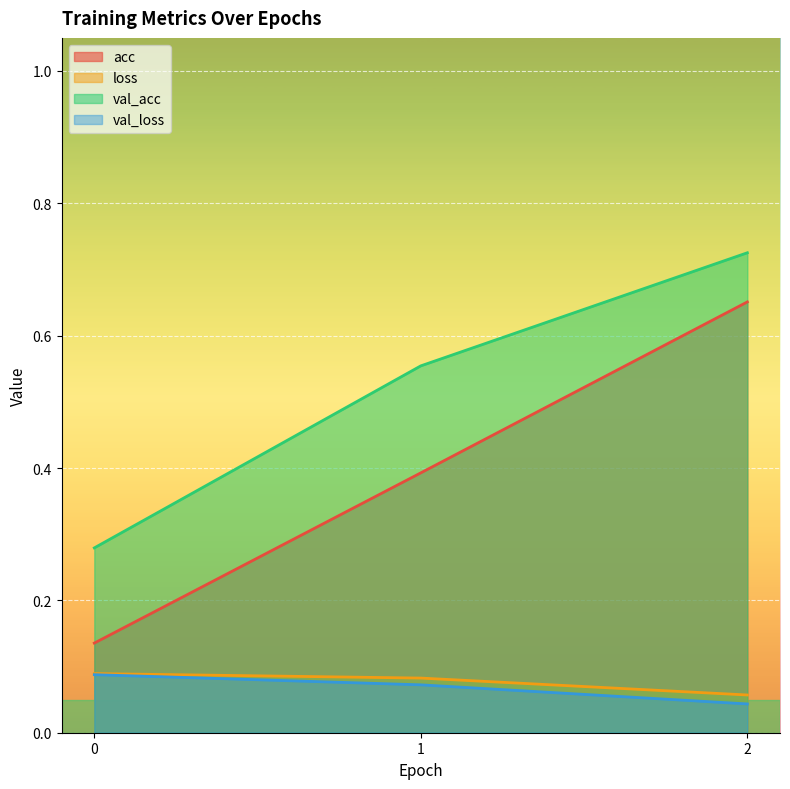

Is the value of val_loss at 0 greater than the value of val_acc at 0?

No